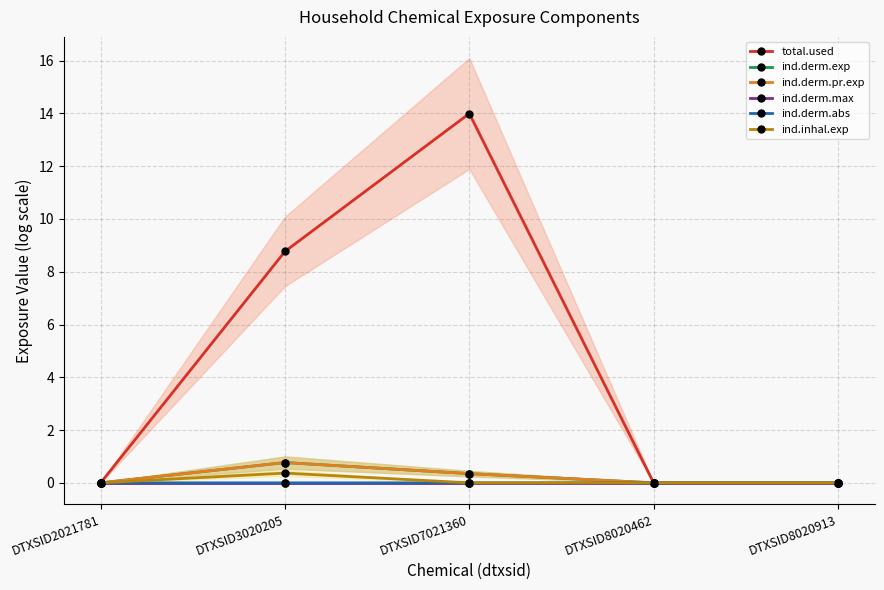

What is the maximum value for ind.derm.exp?

0.8